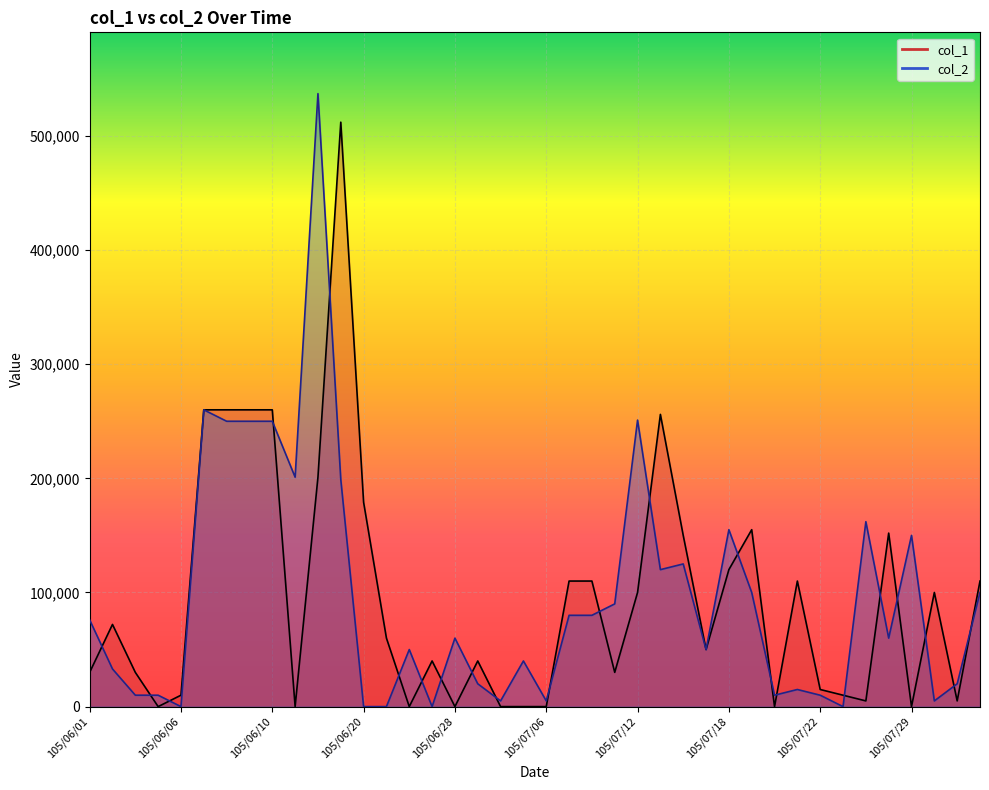

Which category has the highest value across all series?

105/06/16